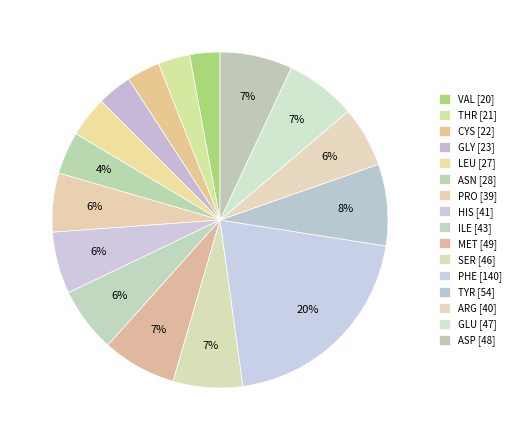

Count the number of slices in the pie.

16